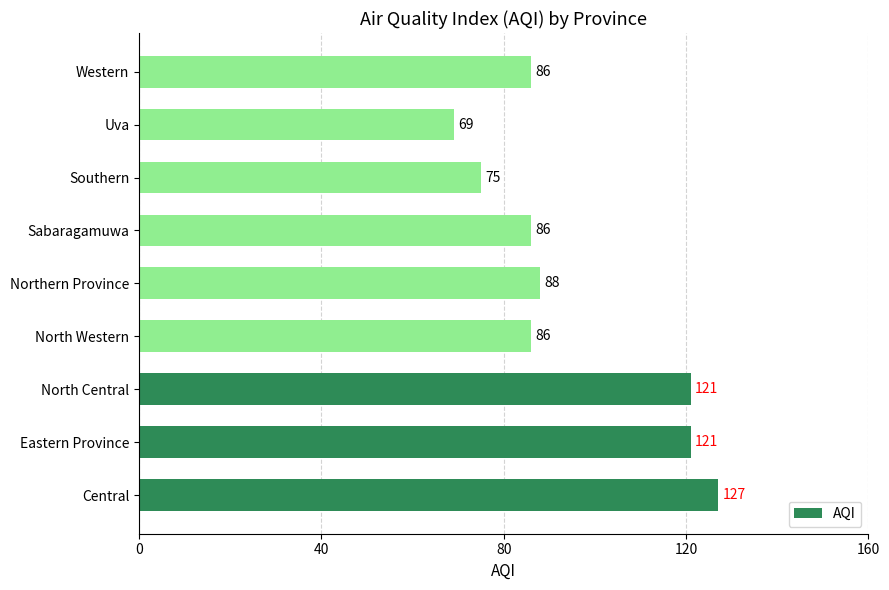

Approximately how many times larger is the value at North Central compared to Western?

1.4